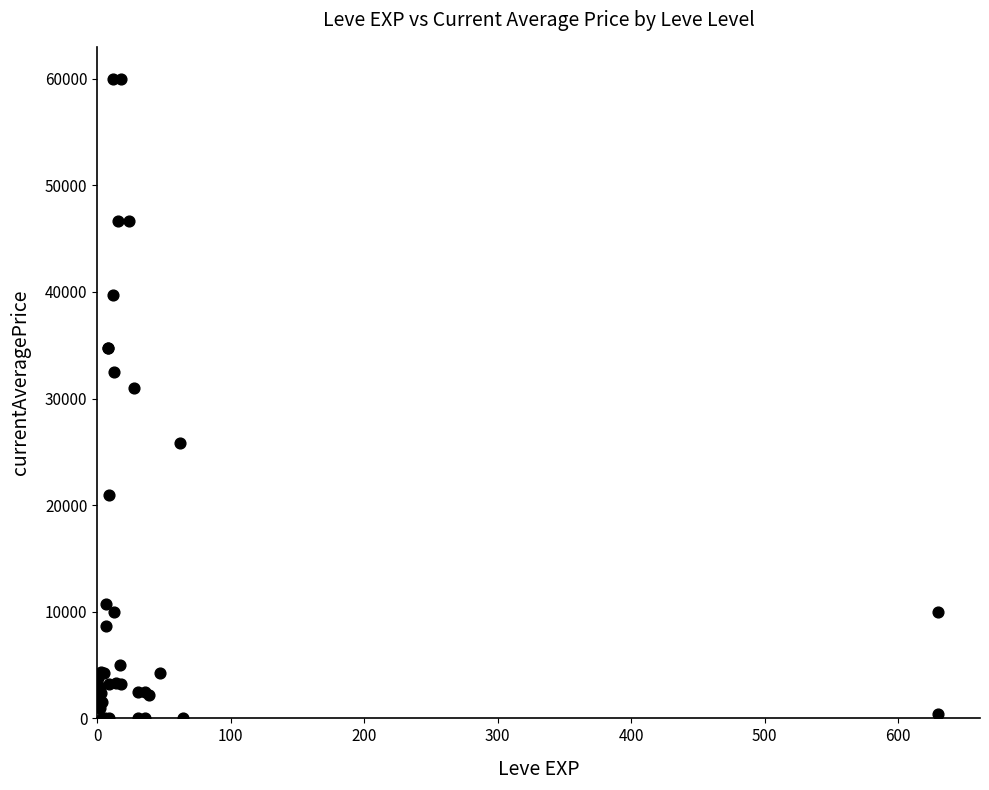

What Y value in the scatter plot is closest to 29999?

30969